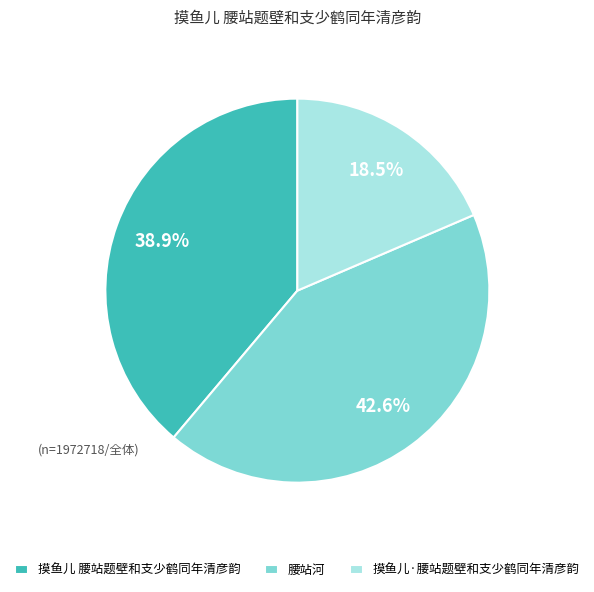

To the nearest percent, what is the difference between the 腰站河 and 摸鱼儿·腰站题壁和支少鹤同年清彦韵 slice percentages?

24%